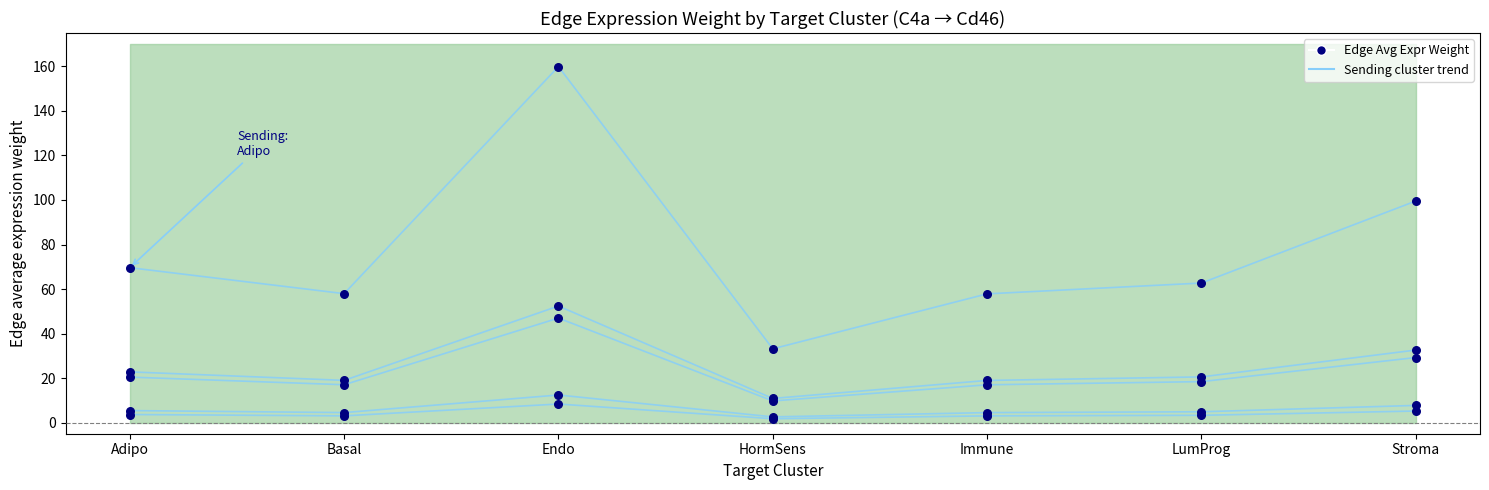

Which series has the largest Y range (max minus min)?

Edge average expression weight